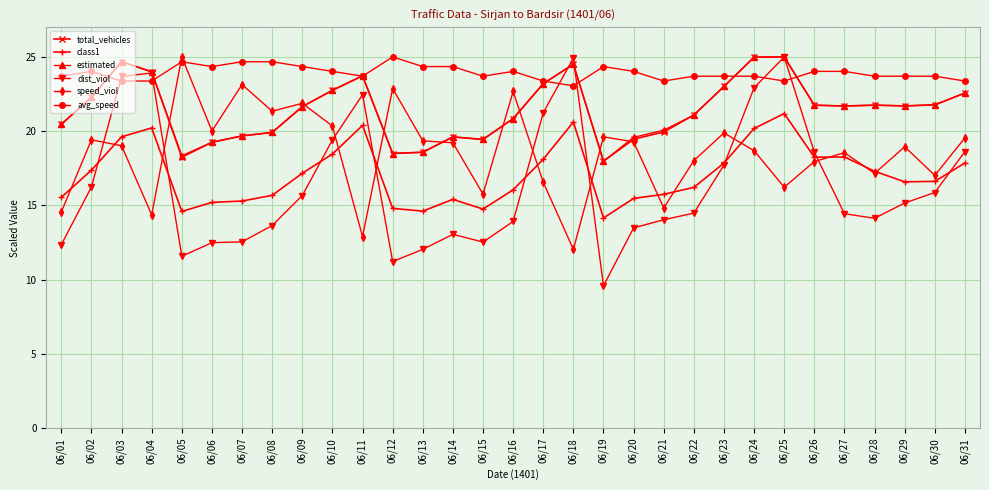

What is the spread (max minus min) of values at 06/18?

12.9